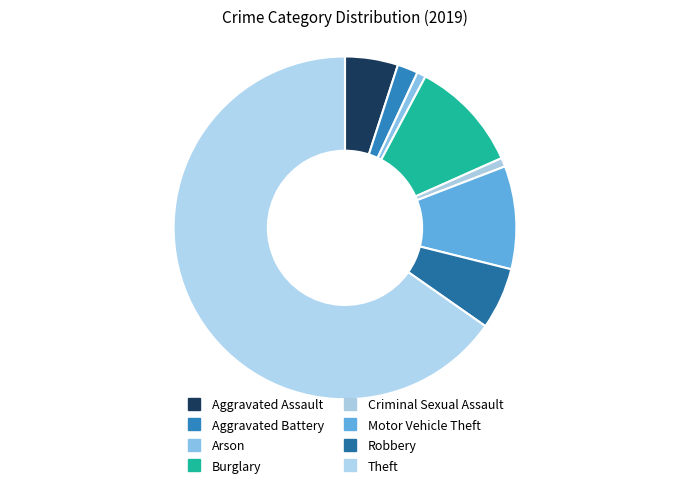

Which slice represents more than half of the pie?

Theft